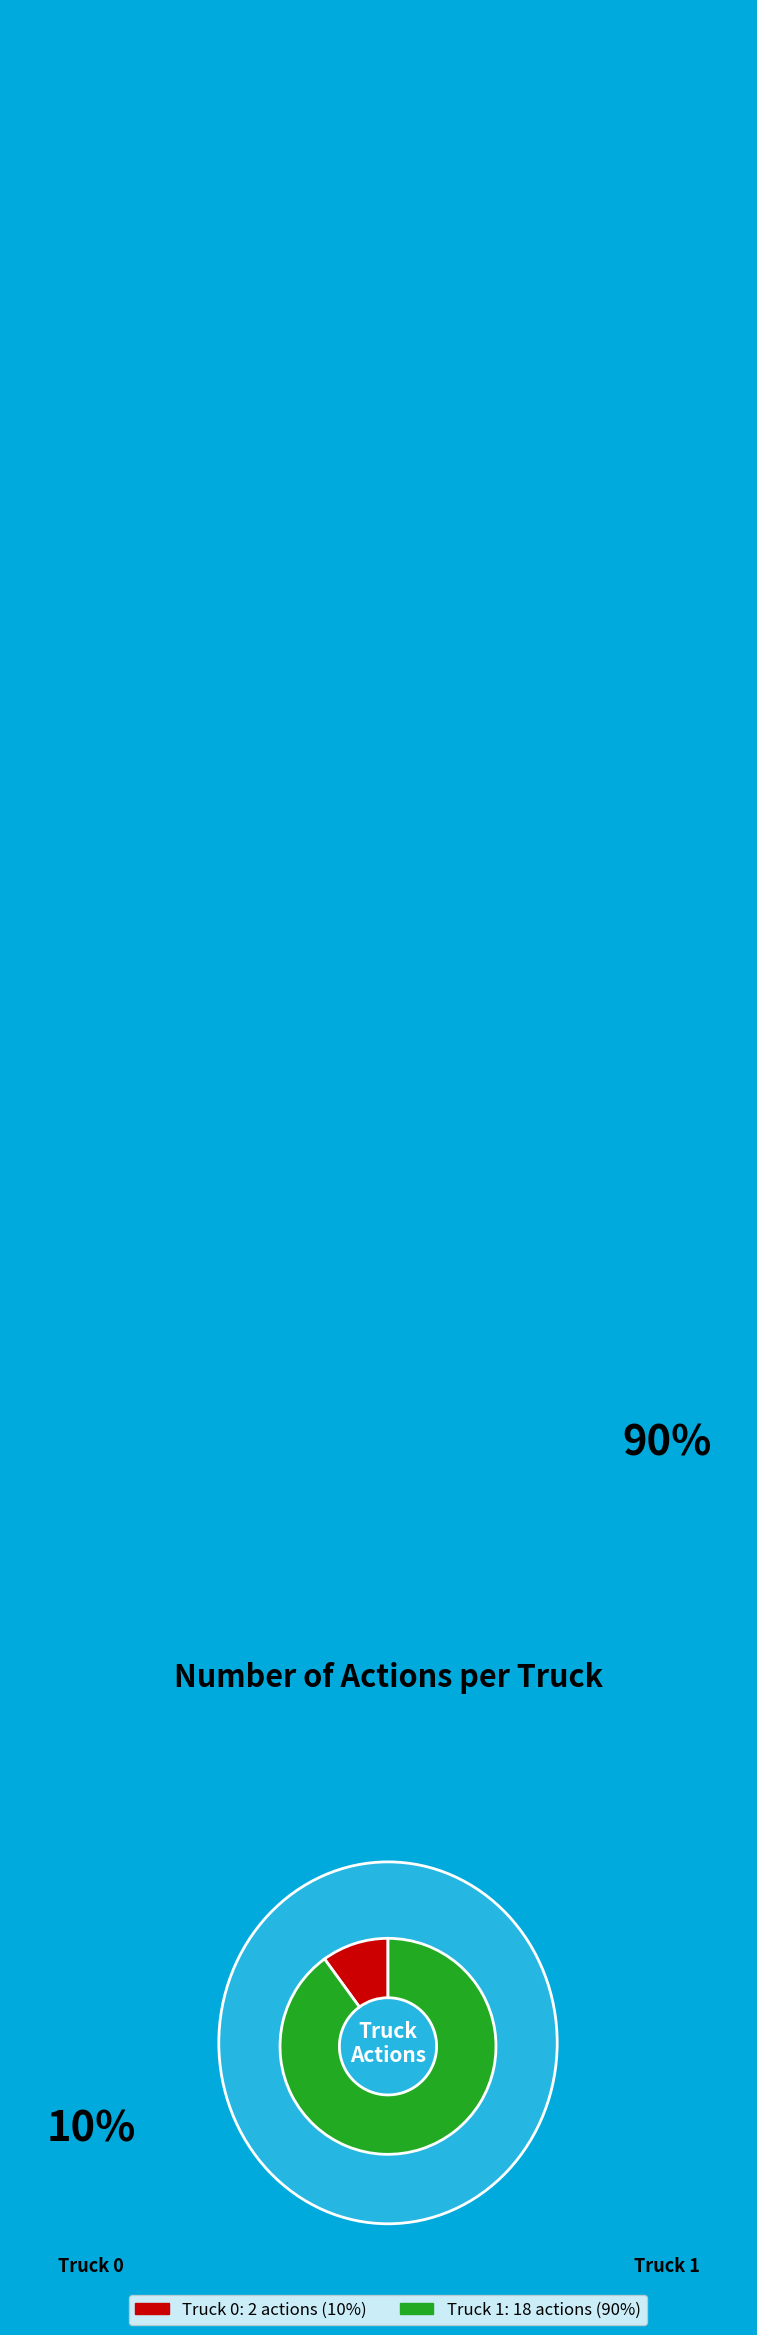

Which slice is the largest?

Truck 1